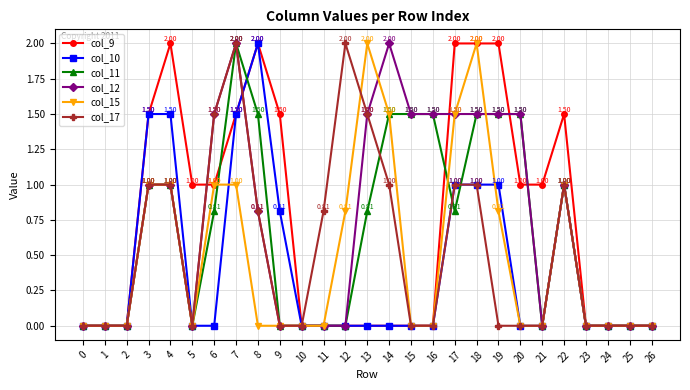

Between 11 and 14, which series saw the biggest shift?

col_12